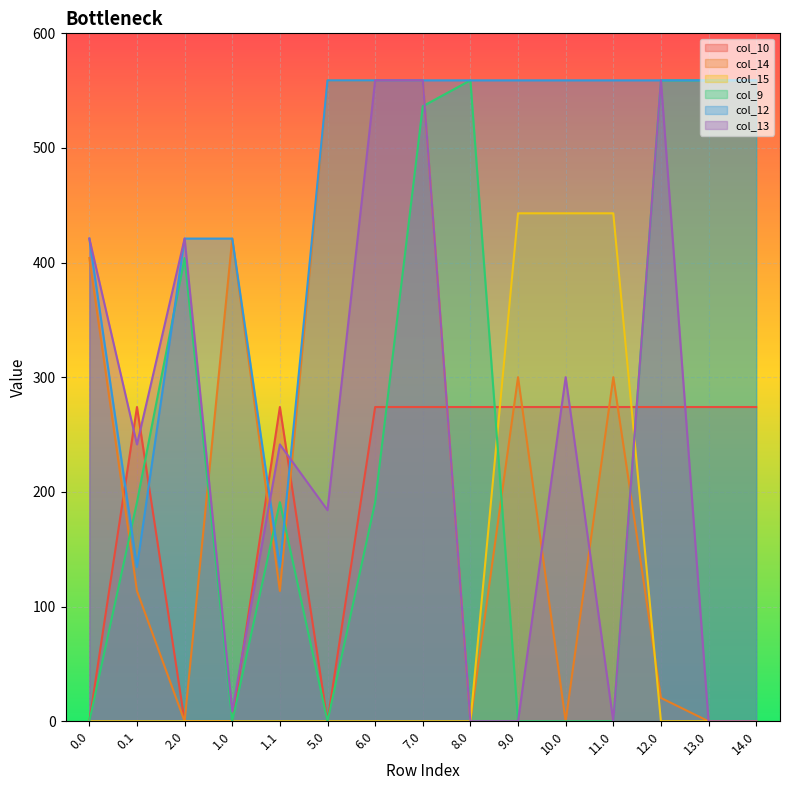

Which series ends up on top after the final intersection of col_9 and col_13?

col_9